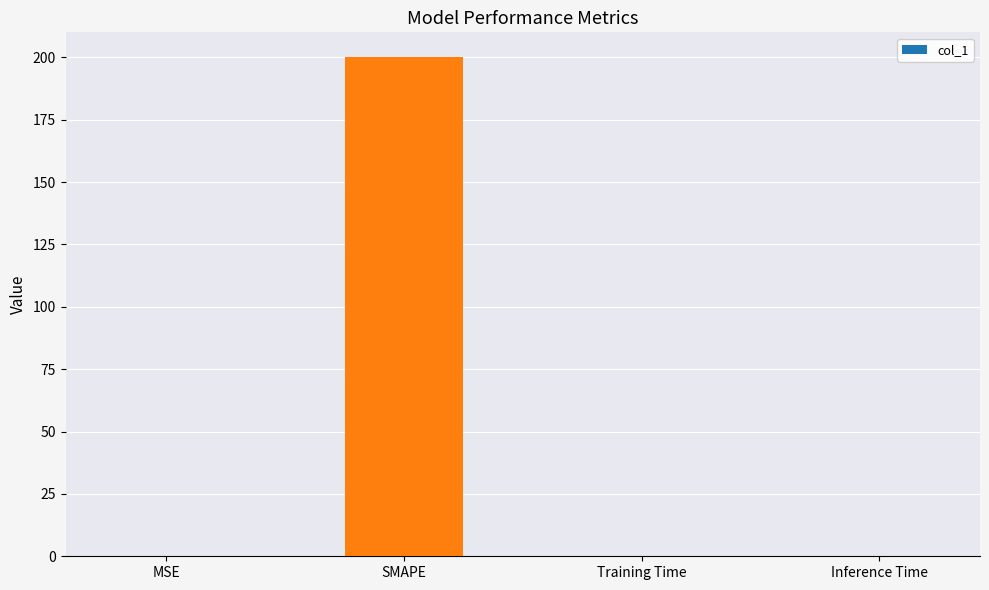

Which label corresponds to the largest value in the chart?

SMAPE